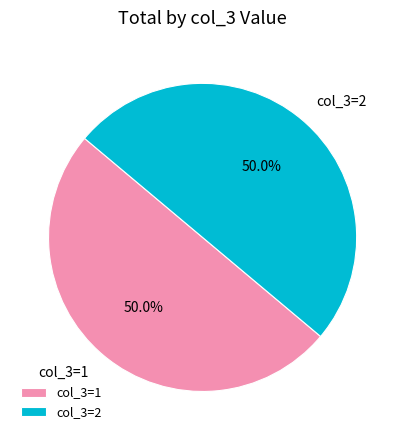

What is the ratio of the value at col_3=2 to the value at col_3=1?

1.0